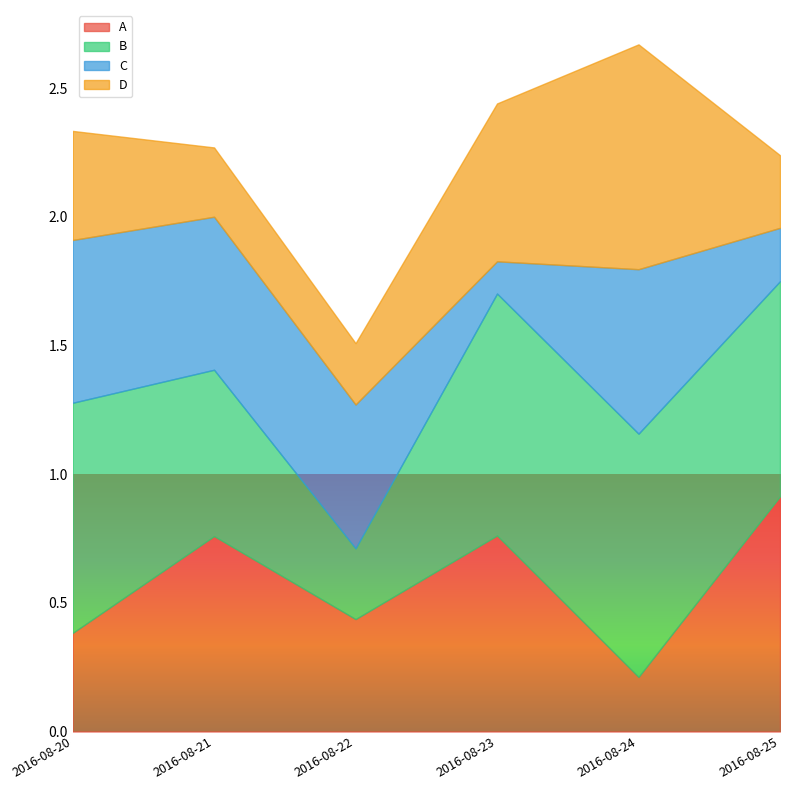

How many times do C and A cross each other?

5